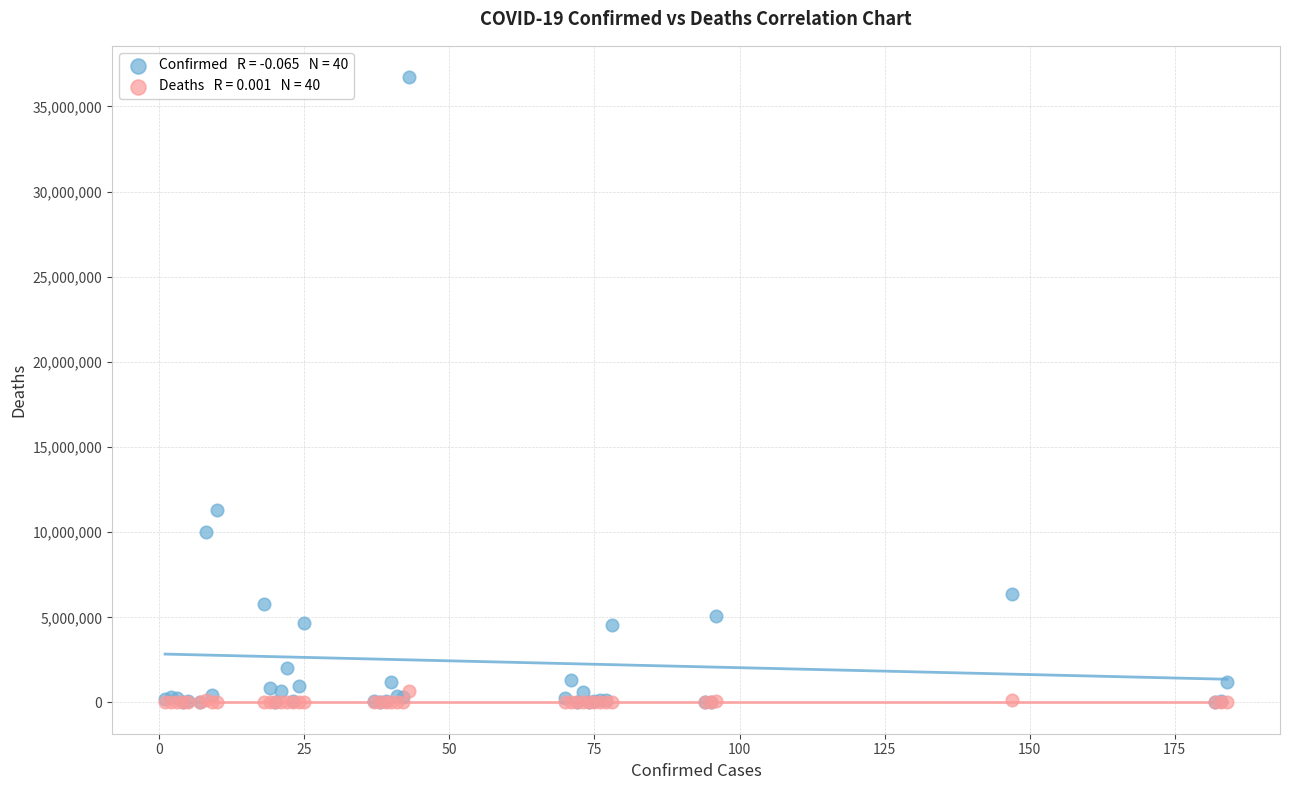

Across all series, what Y value is closest to 18359037?

11274262